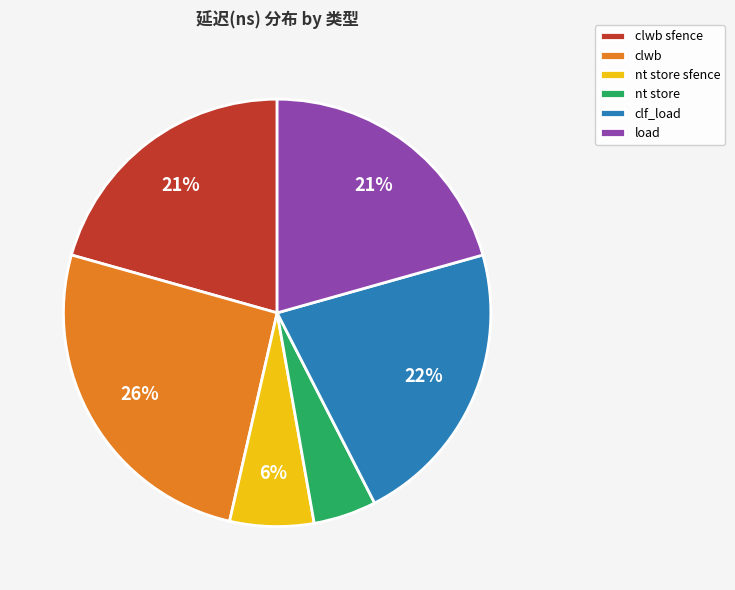

Count the number of slices in the pie.

6